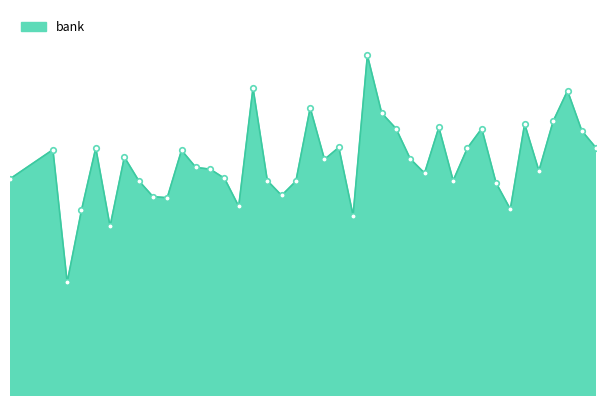

Rank the categories by value from lowest to highest.

2021-05-01, 2021-05-04, 2021-05-21, 2021-05-02, 2021-06-01, 2021-05-13, 2021-05-08, 2021-05-07, 2021-05-16, 2021-05-31, 2021-05-17, 2021-05-06, 2021-05-15, 2021-05-28, 2021-04-27, 2021-05-12, 2021-05-26, 2021-06-03, 2021-05-11, 2021-05-10, 2021-05-19, 2021-05-25, 2021-05-05, 2021-05-09, 2021-04-30, 2021-05-03, 2021-05-29, 2021-06-07, 2021-05-20, 2021-06-06, 2021-05-24, 2021-05-30, 2021-05-27, 2021-06-02, 2021-06-04, 2021-05-23, 2021-05-18, 2021-06-05, 2021-05-14, 2021-05-22